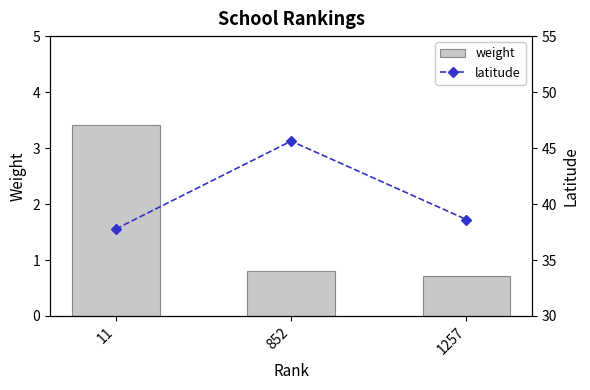

How many weight values are between 0 and 3?

2